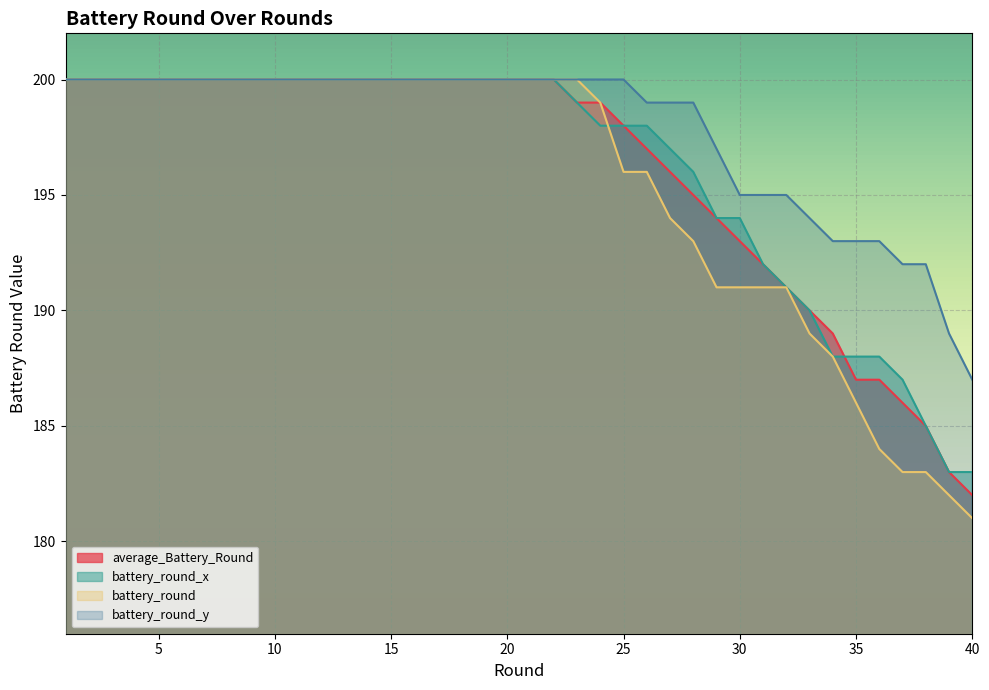

At which label does battery_round reach its peak?

1